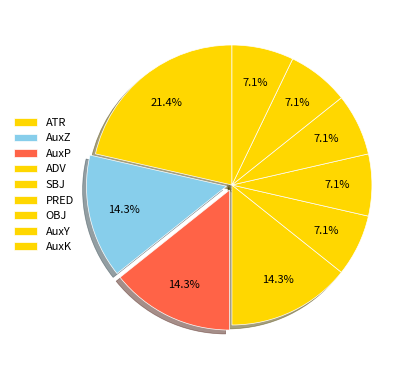

The AuxK slice represents 7% of the pie. True or false?

True